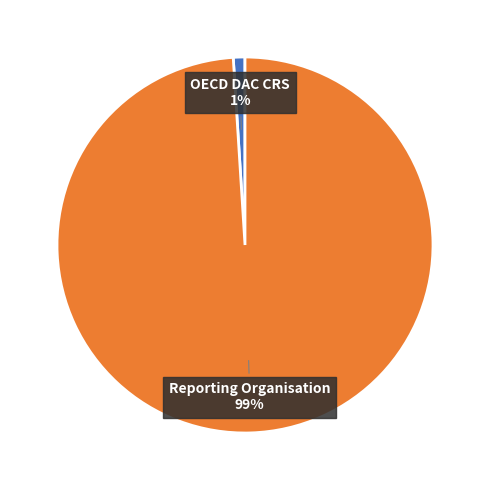

To the nearest percent, what is the difference between the largest and smallest slice percentages?

98%